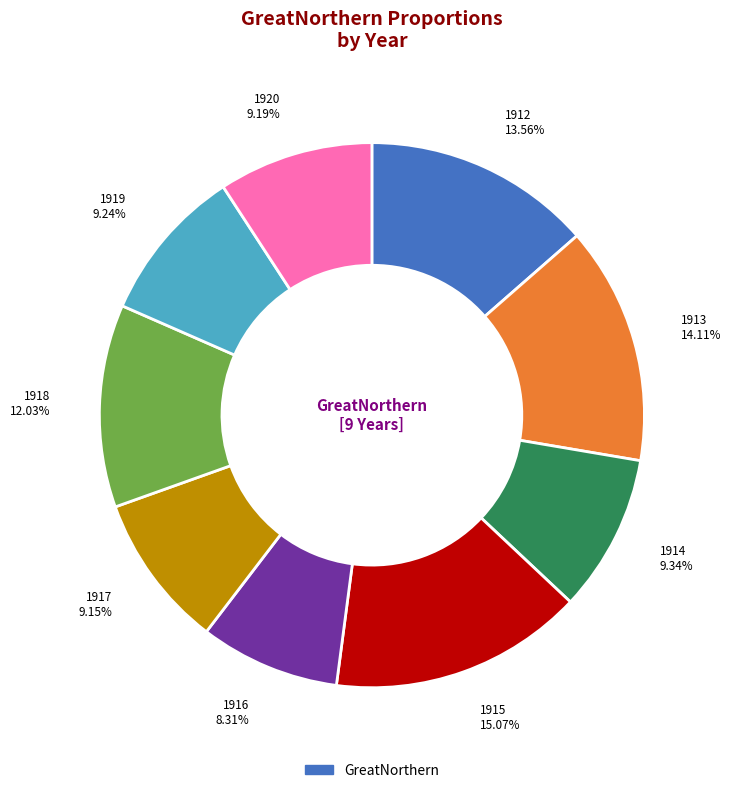

Is there a majority slice in this chart?

No